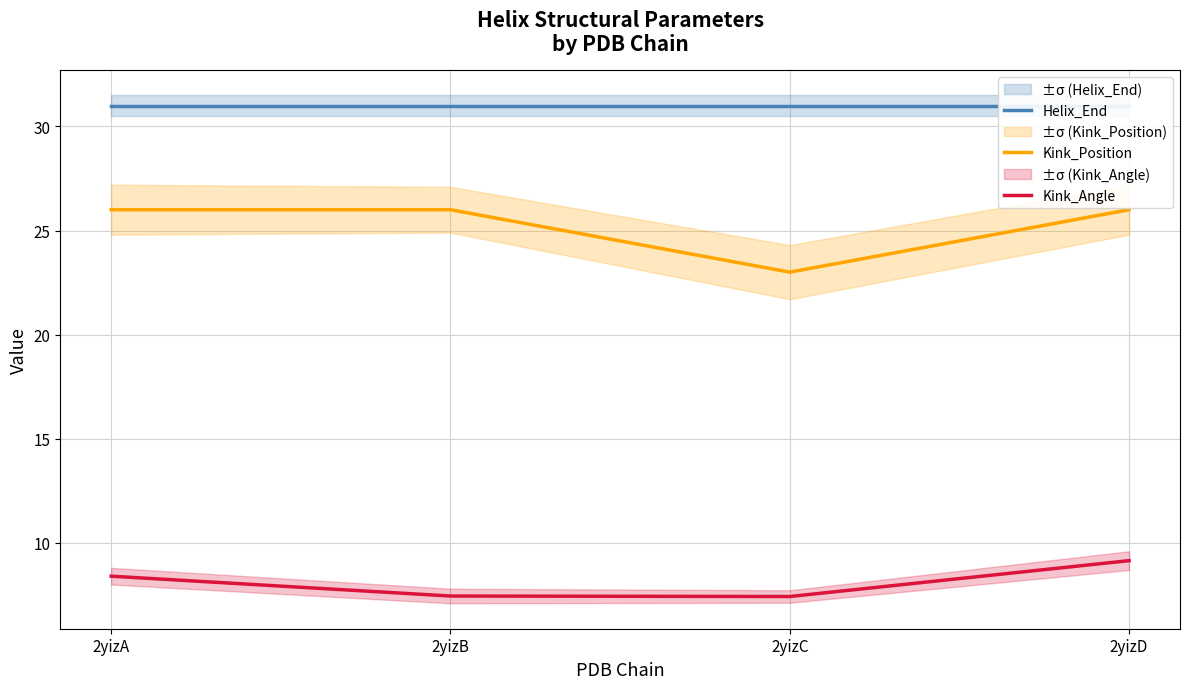

Rank the series at 2yizB from highest to lowest value.

Helix_End, Kink_Position, Kink_Angle